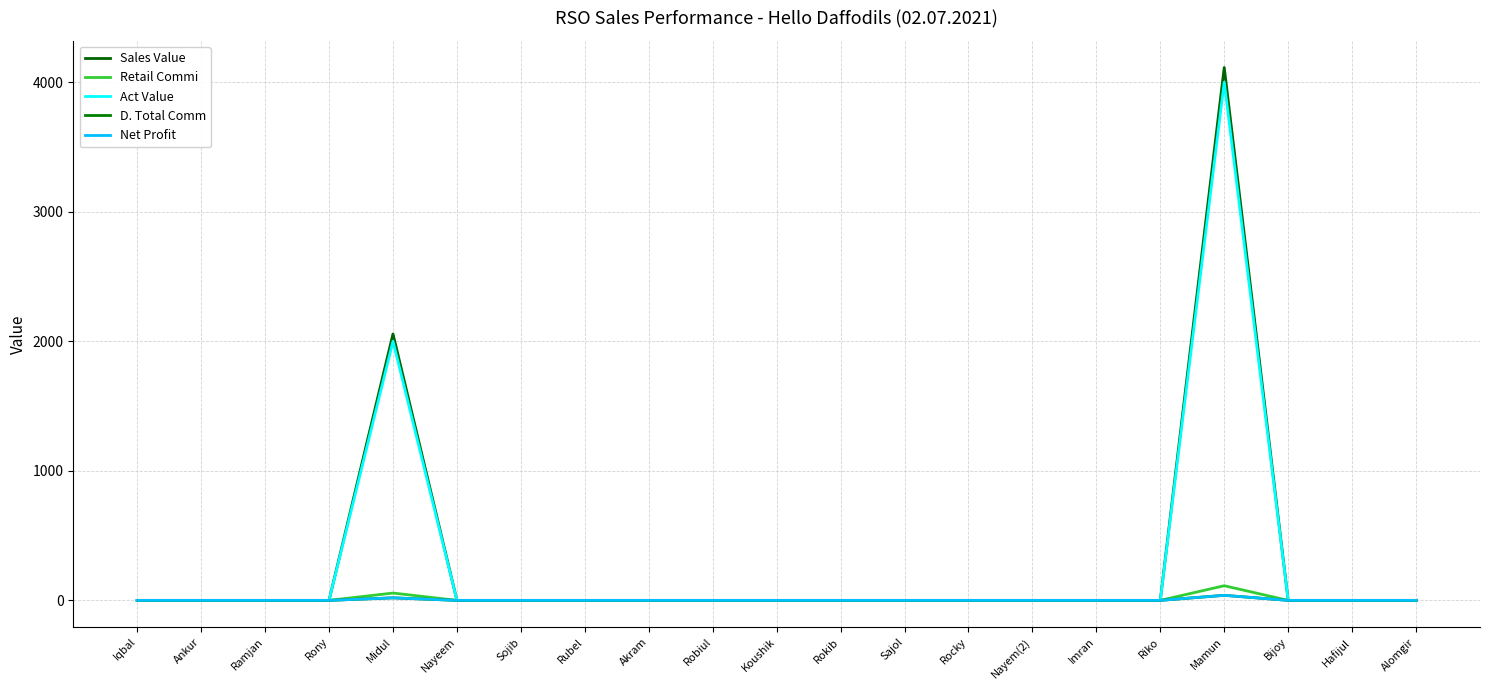

Is this an area chart (filled region under the line)?

No